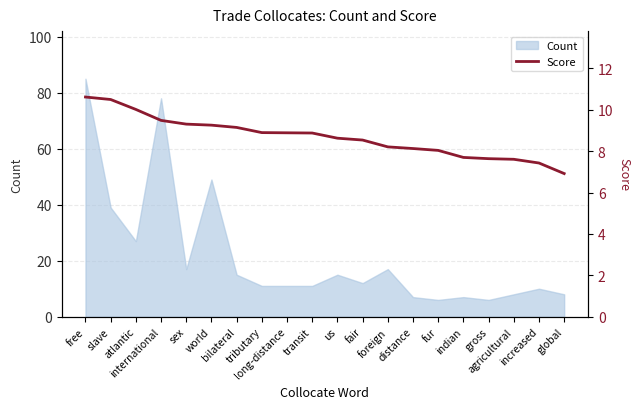

Where is the data nearest to the value 8?

fur